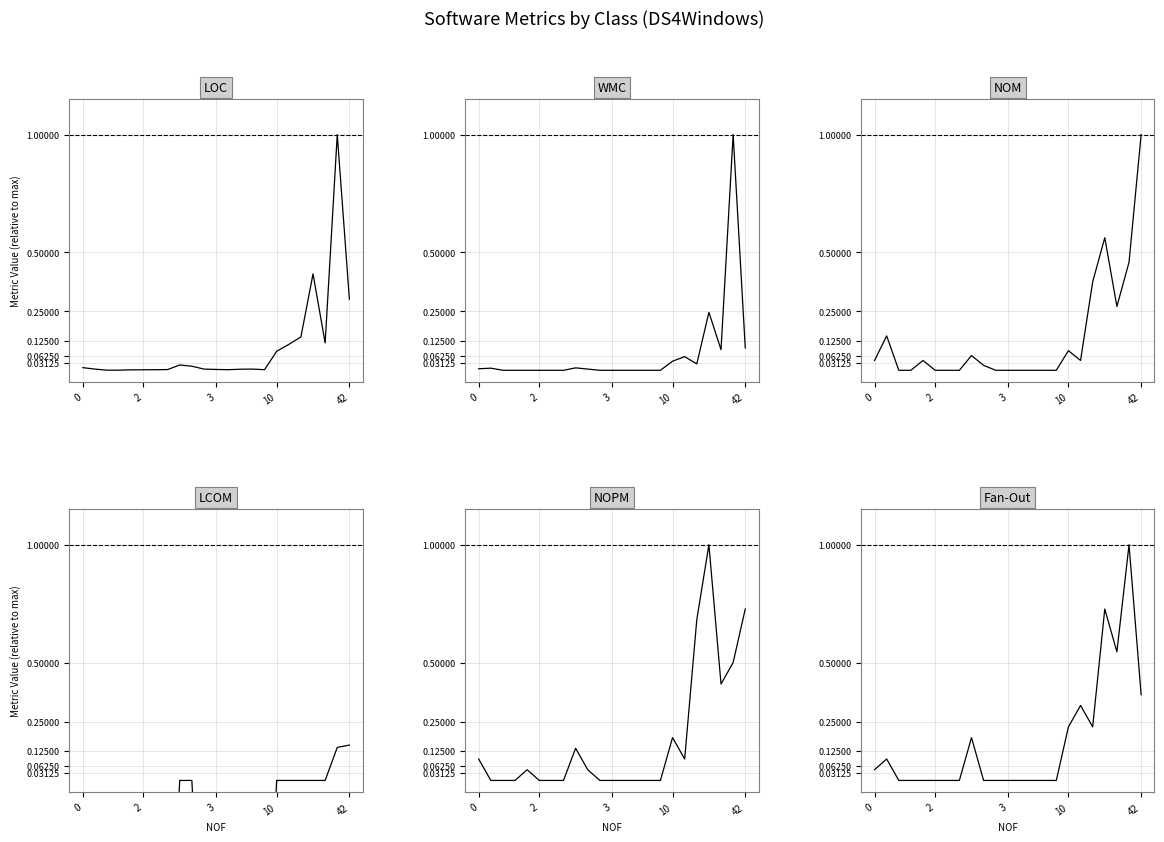

Which label corresponds to the largest value in the chart?

21